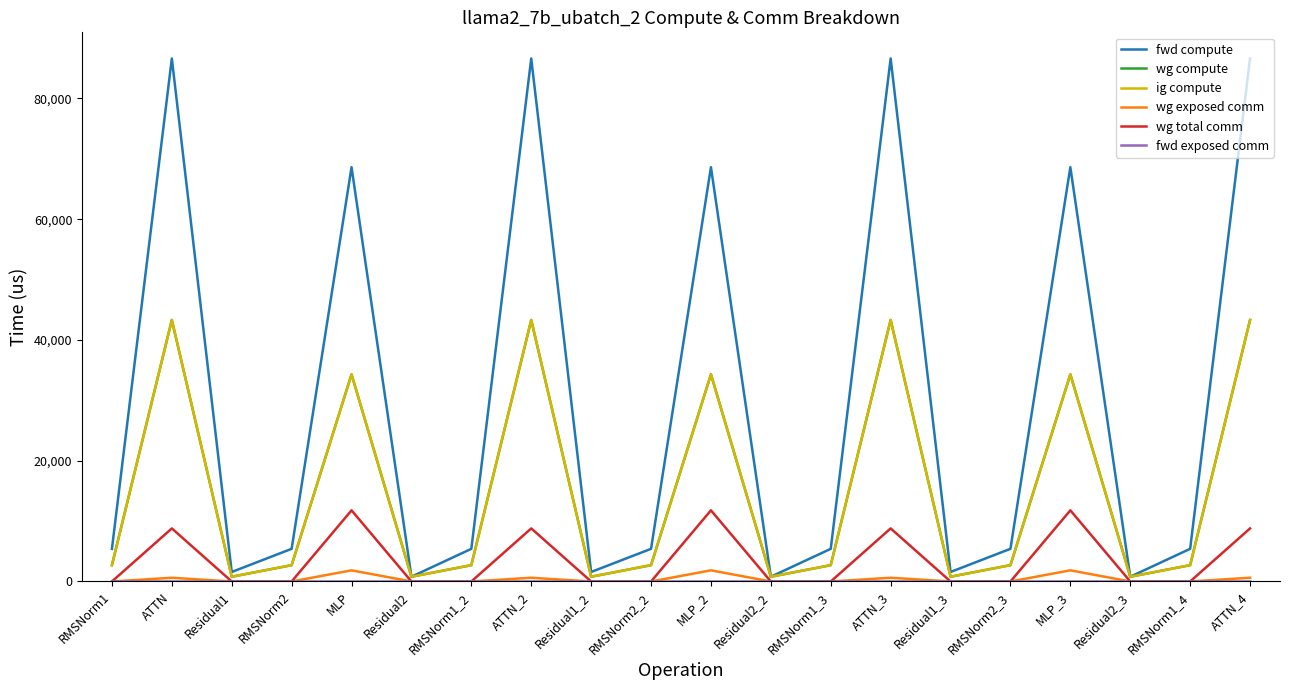

What is the spread (max minus min) of values at Residual2_2?

788.2